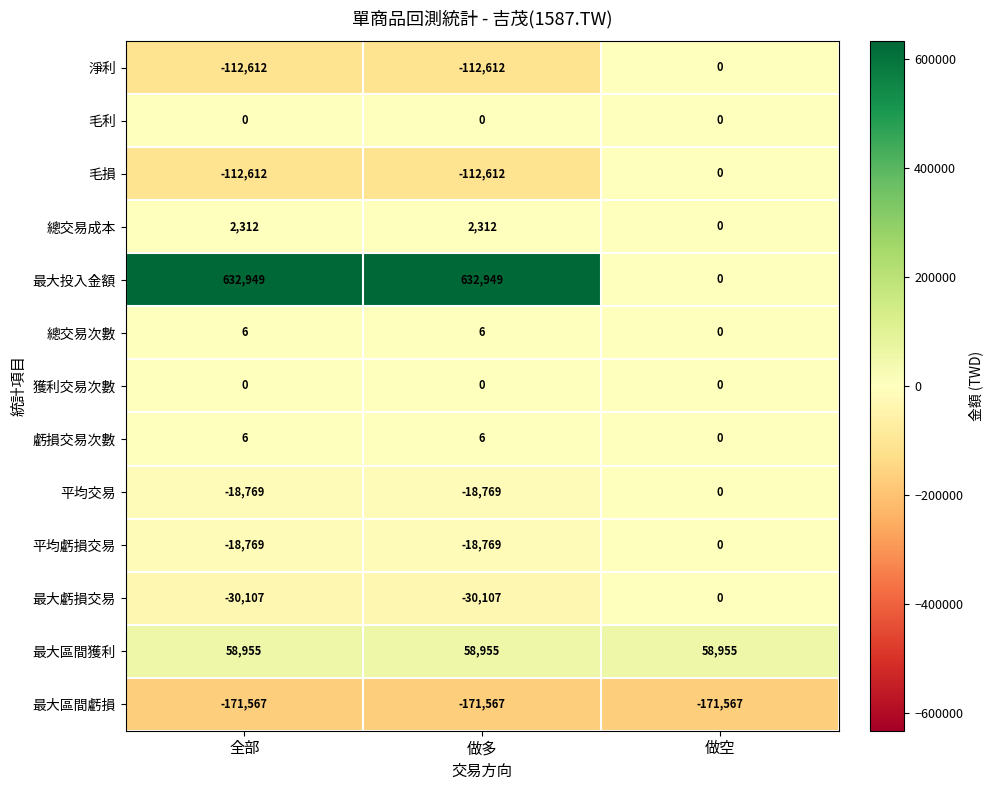

Between 全部 and 做空, which series saw the biggest shift?

最大投入金額